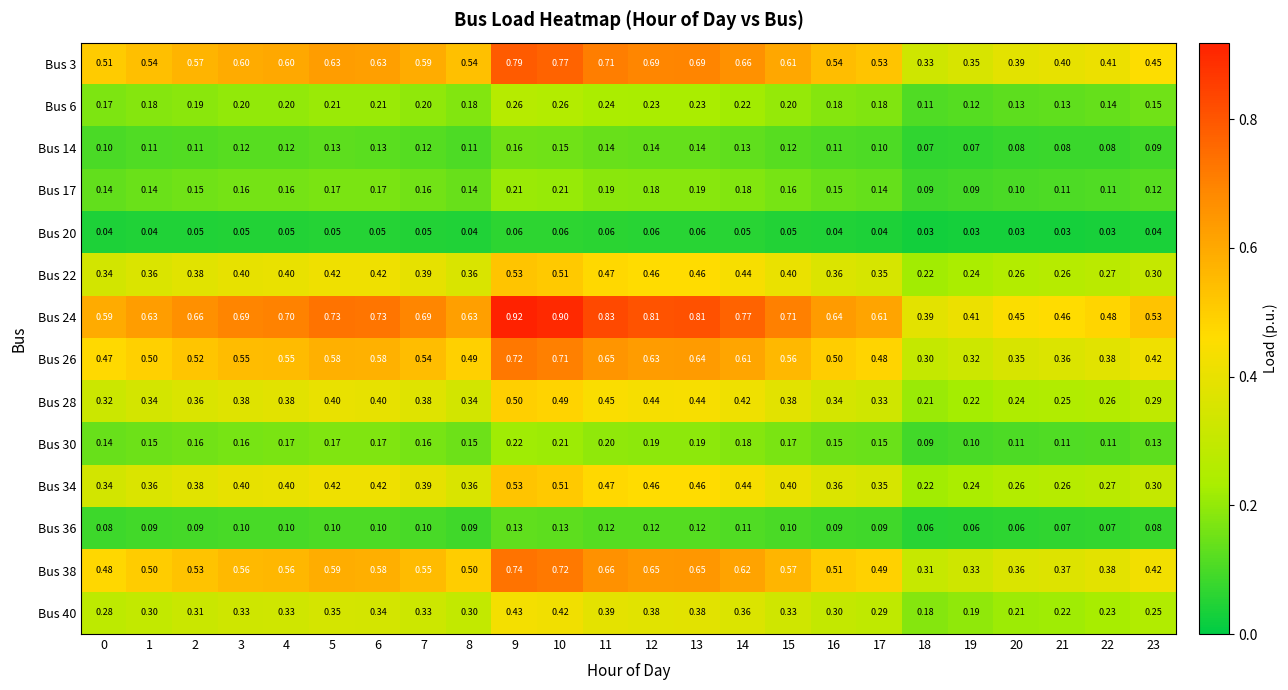

Is the value of Bus 22 at 16 greater than the value of Bus 20 at 0?

Yes